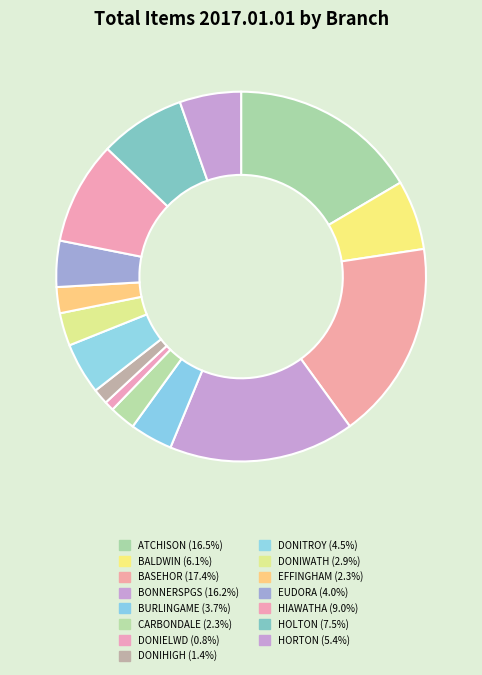

Count the number of slices in the pie.

15